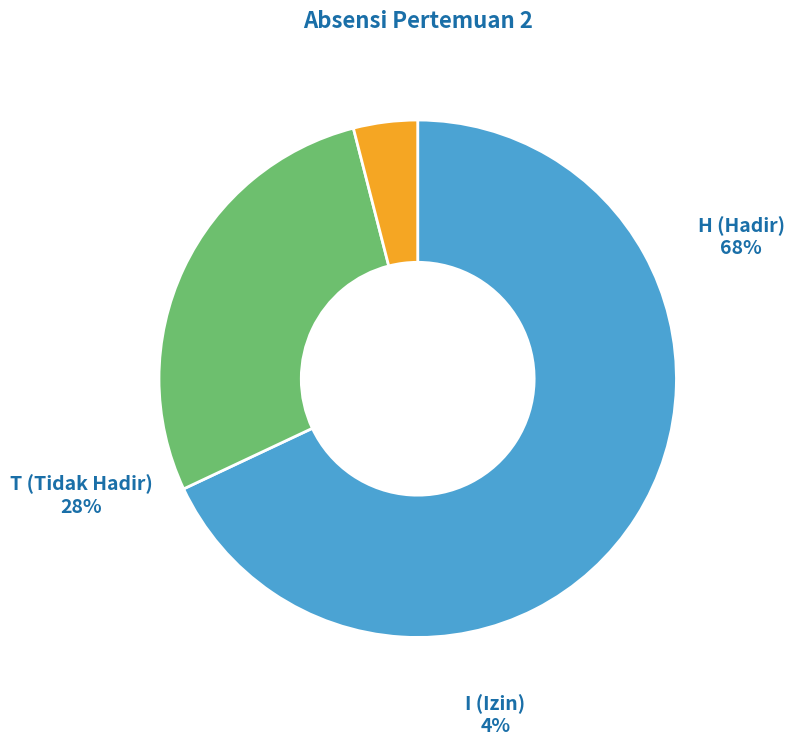

To the nearest percent, what is the average slice percentage?

33%